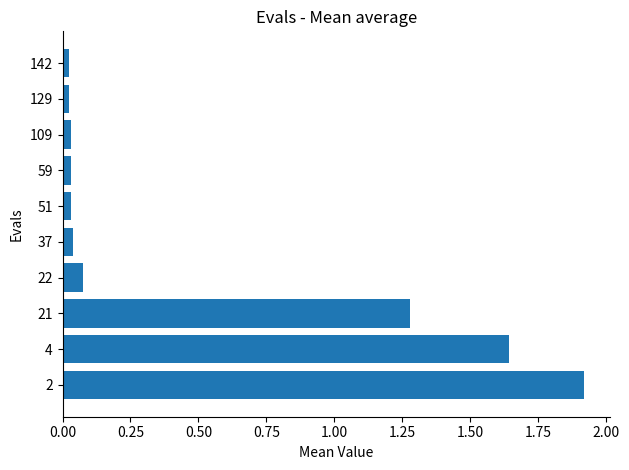

What is the difference between the maximum and minimum values?

1.9